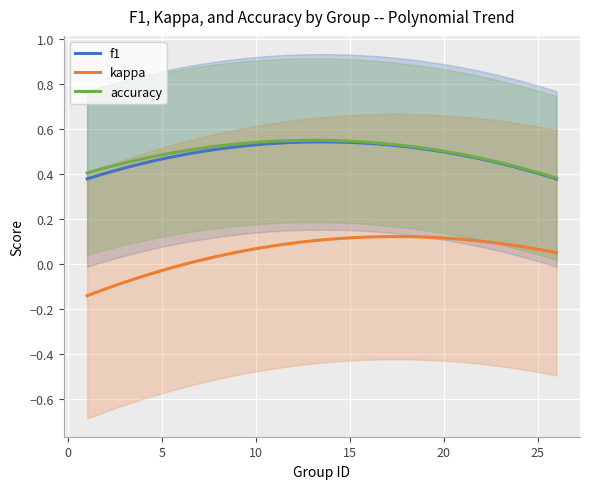

At how many categories does at least one series exceed 0?

23